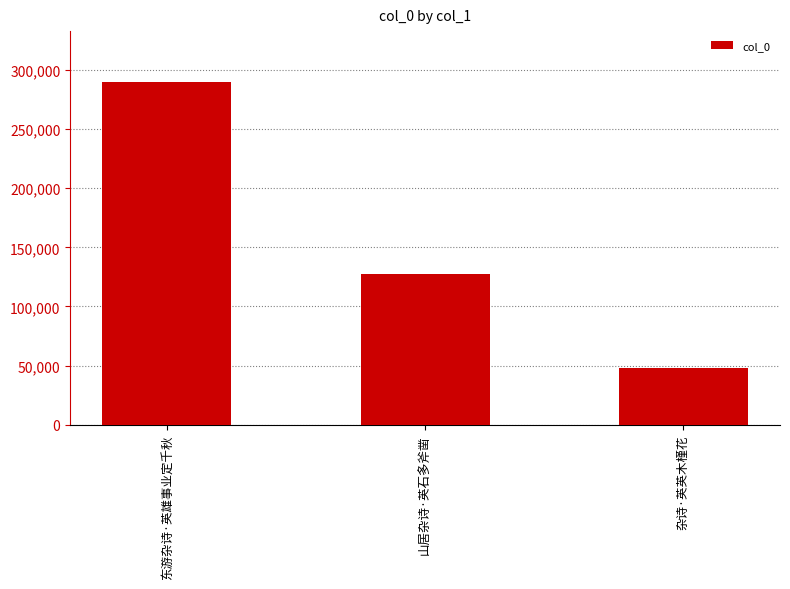

What position from the right is 杂诗·英英木槿花?

1